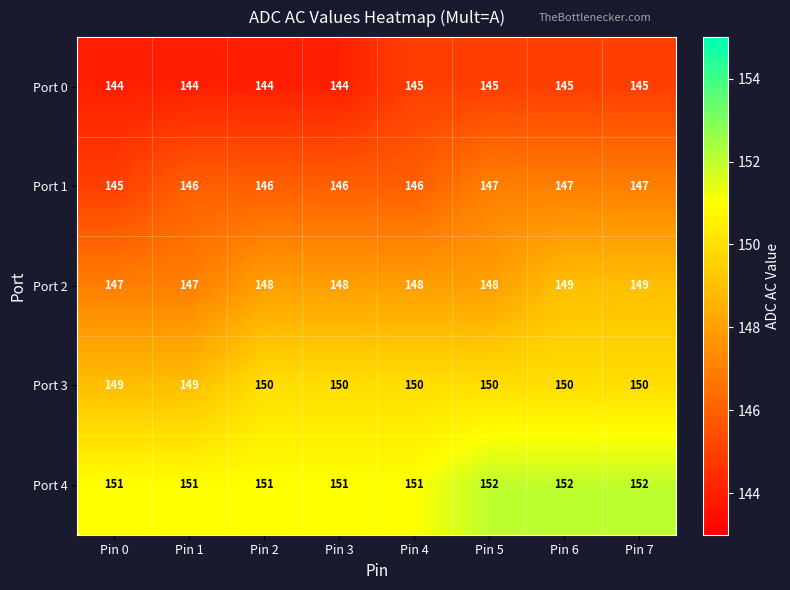

Is it true that Port 0 equals 144 at Pin 2?

True